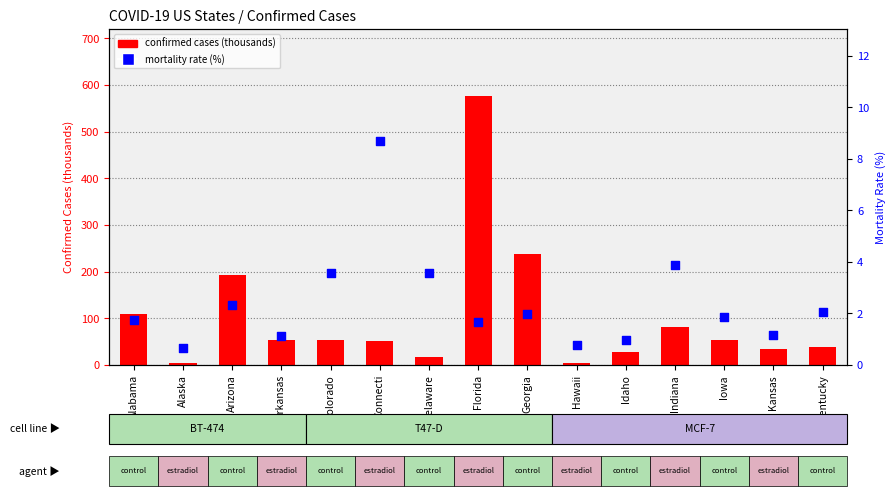

Which series reaches the minimum Y coordinate?

mortality rate (%)